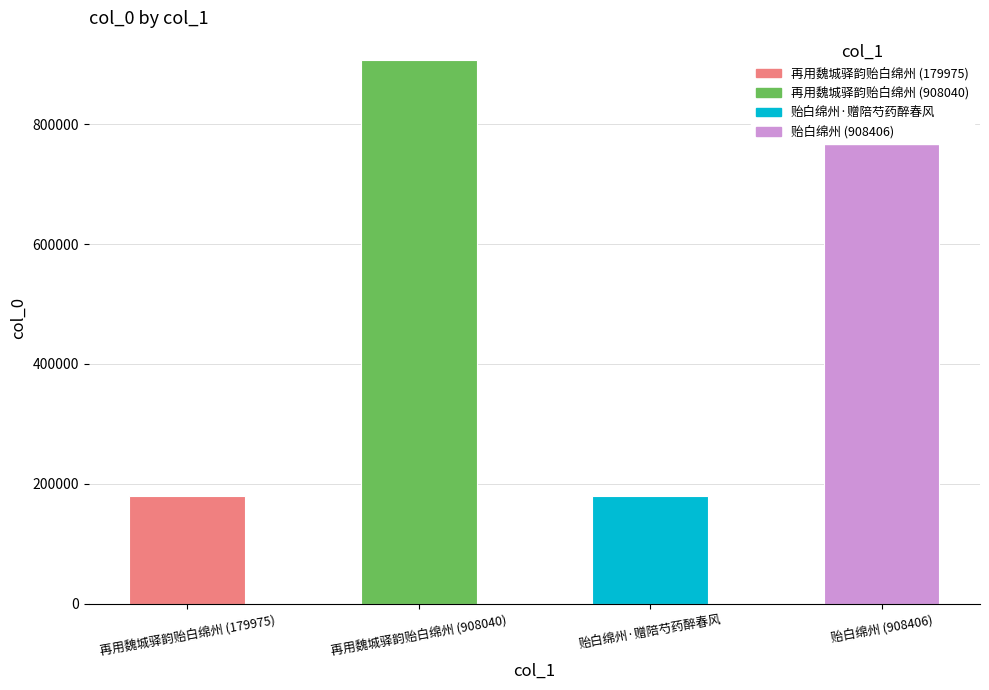

What is the ratio of the value at 再用魏城驿韵贻白绵州 (908040) to the value at 再用魏城驿韵贻白绵州 (179975)?

5.0